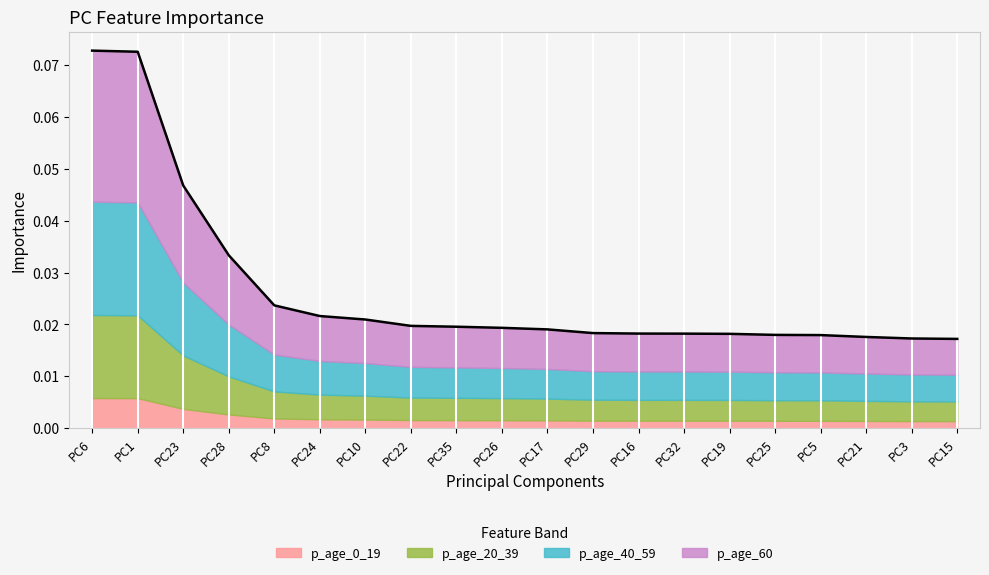

Rank the categories by value from lowest to highest.

PC15, PC3, PC21, PC5, PC25, PC19, PC32, PC16, PC29, PC17, PC26, PC35, PC22, PC10, PC24, PC8, PC28, PC23, PC1, PC6